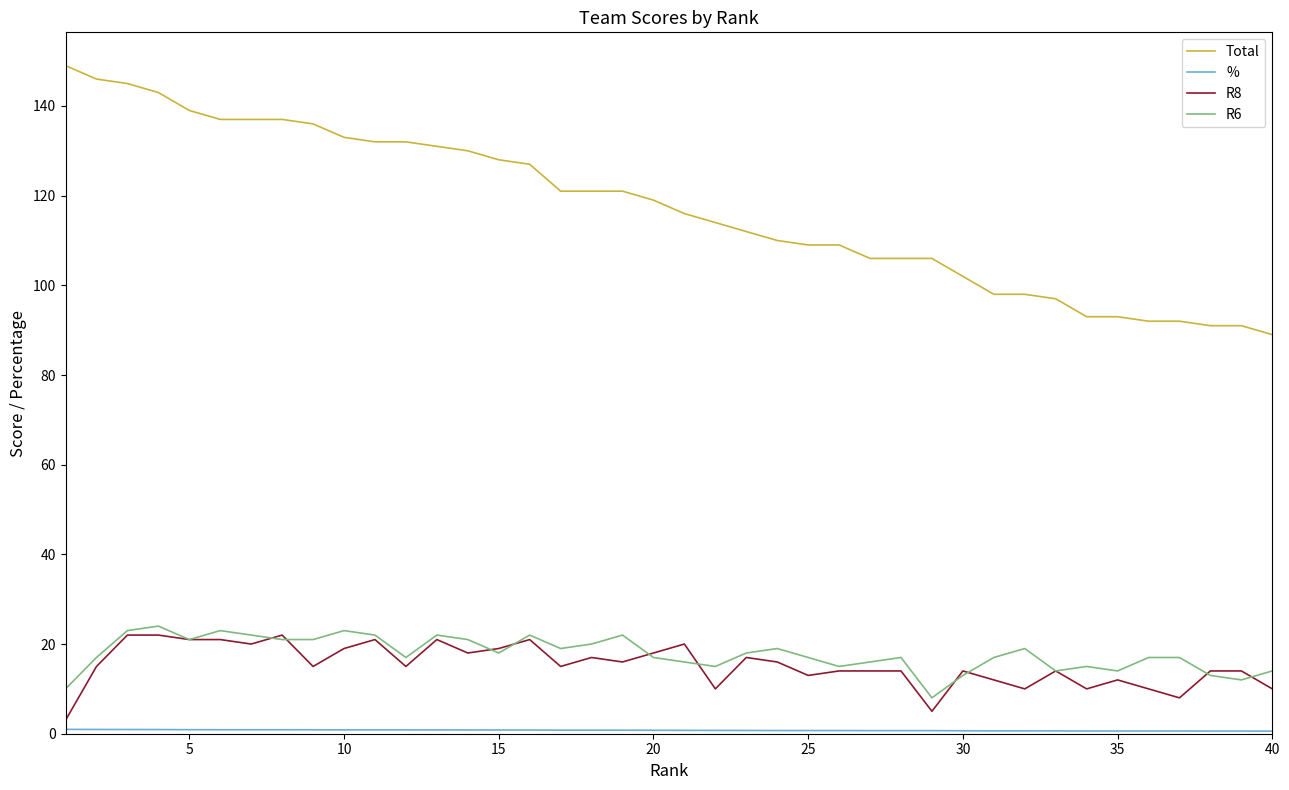

True or false: R8 and Total cross at least once.

False